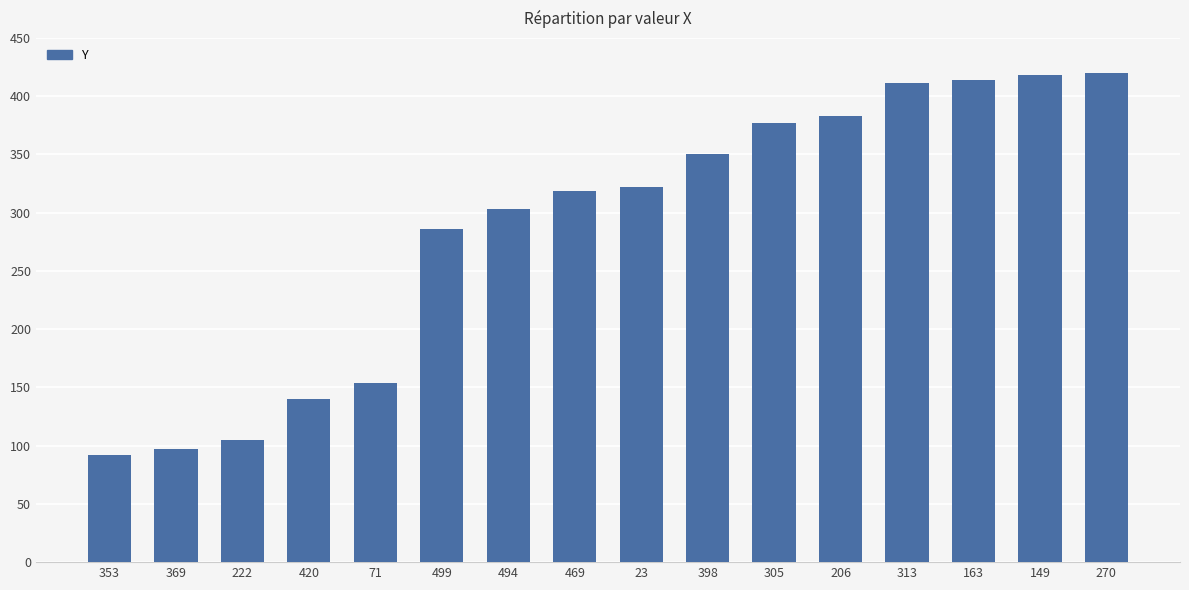

Reading left to right, list all the values displayed in this chart.

353=92	369=97	222=105	420=140	71=154	499=286	494=303	469=319	23=322	398=350	305=377	206=383	313=411	163=414	149=418	270=420